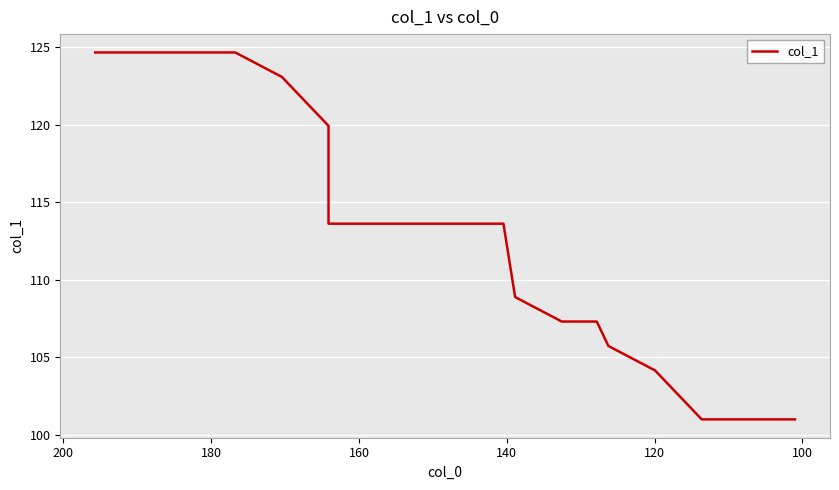

What is the smallest value displayed?

101.0